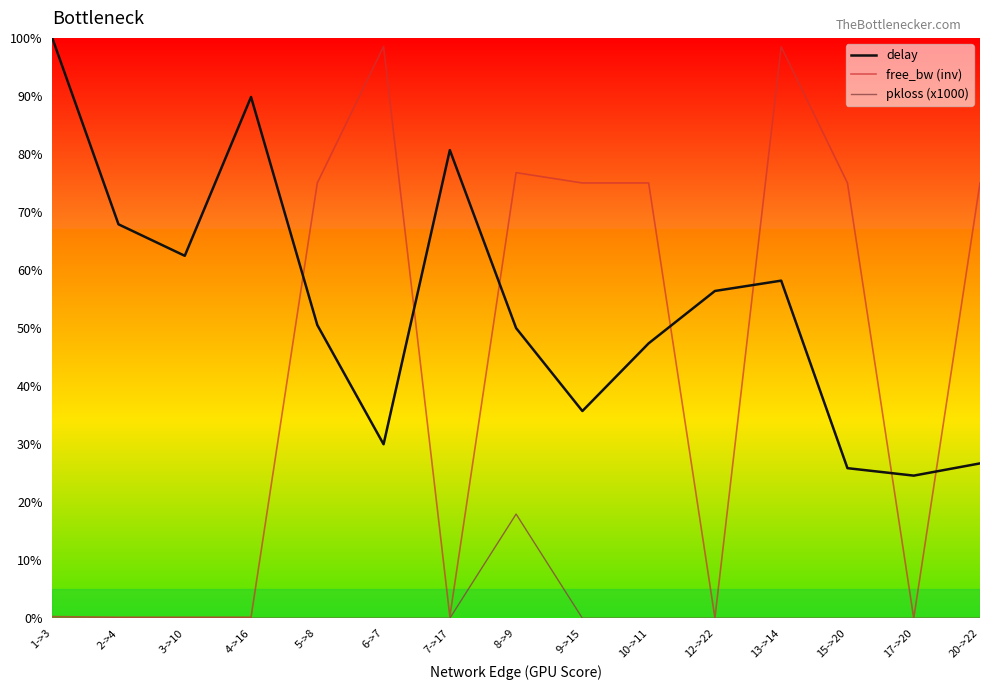

At which category is the sum across all series the highest?

13->14